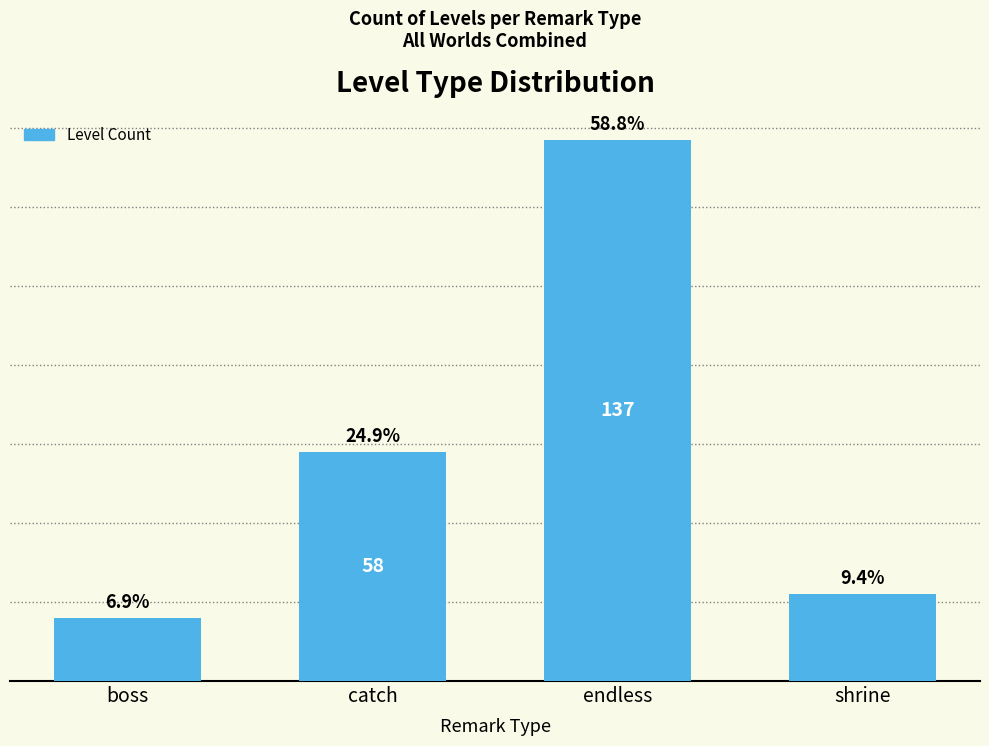

List the labels in order of value, smallest first.

boss, shrine, catch, endless